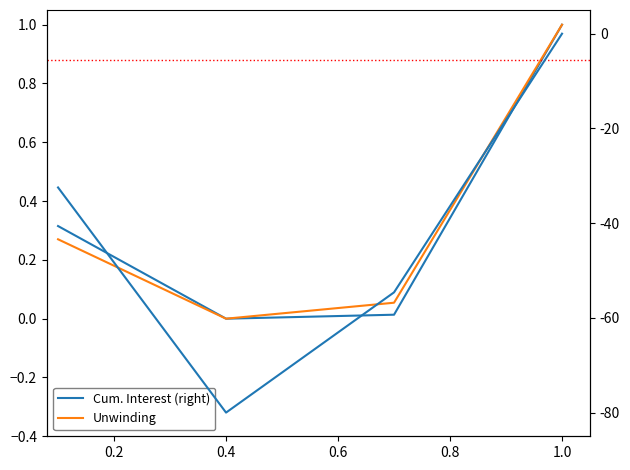

At 0.4, list the series in order from smallest to largest.

Cum. Interest (right), Unwinding